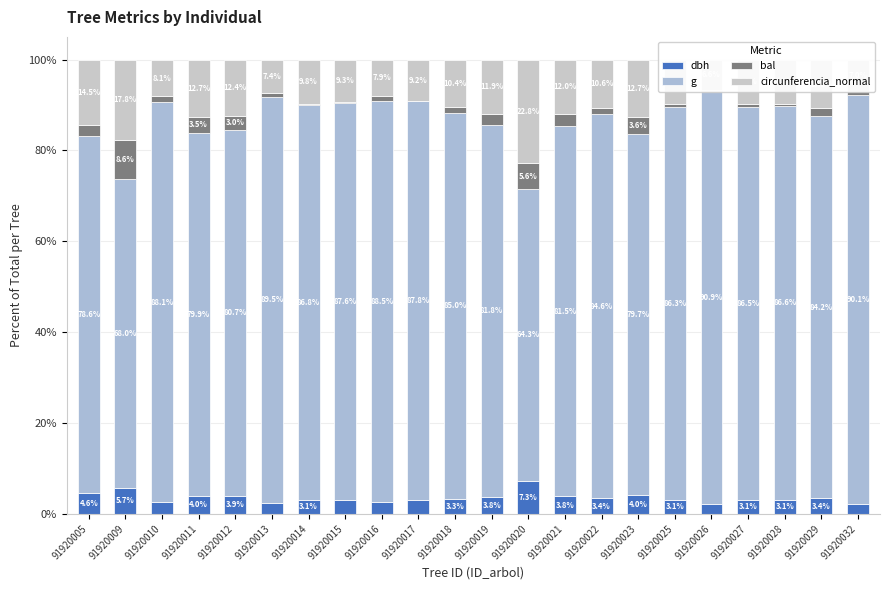

What value does the bal series have at 91920026?

0.4